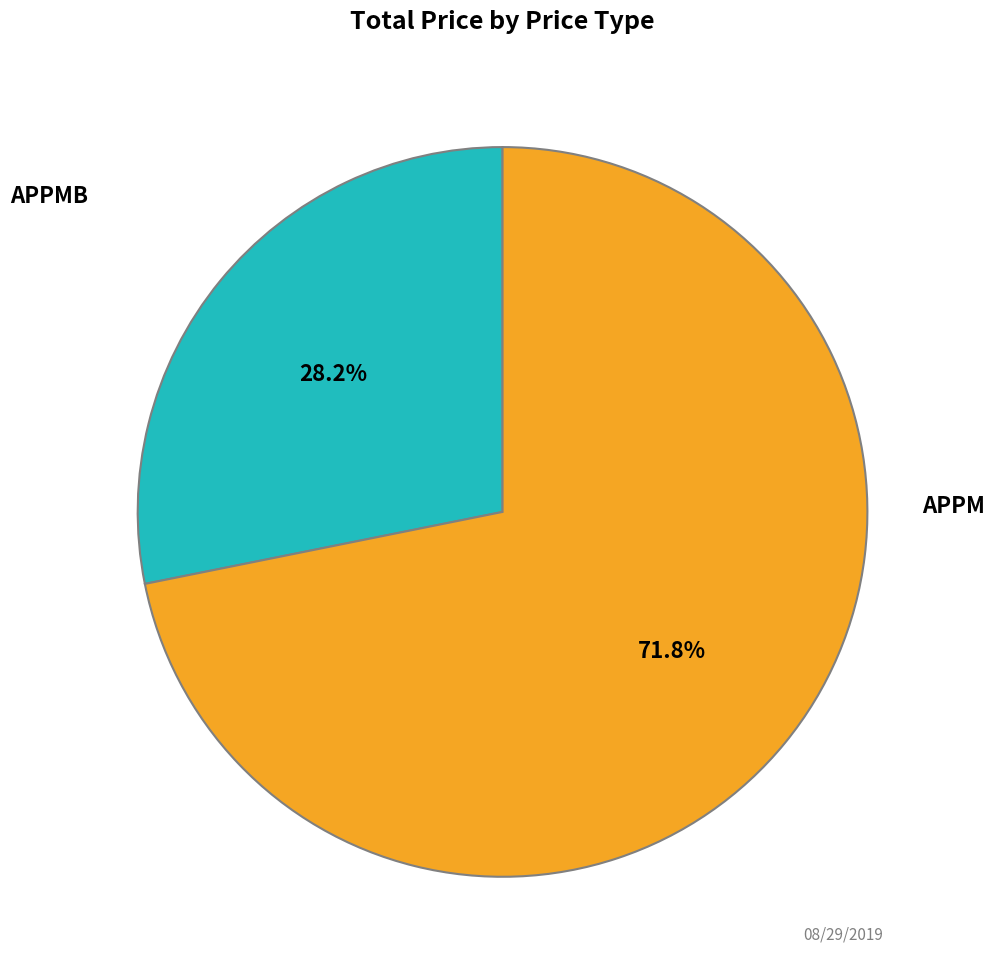

Is there any slice that represents more than half of the pie?

Yes